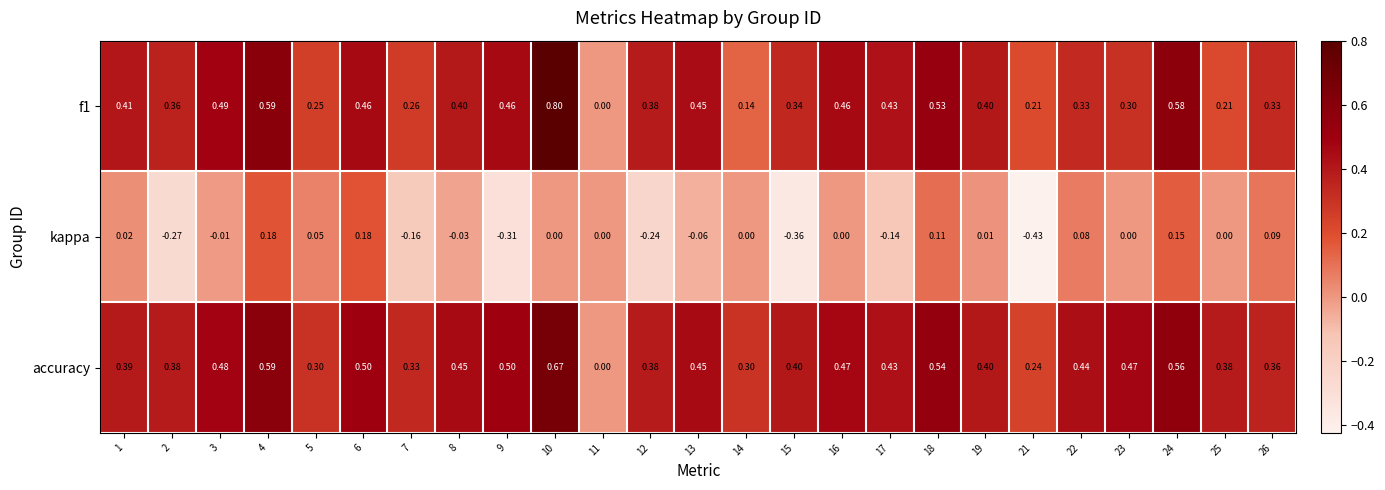

At 18, list the series in order from smallest to largest.

kappa, f1, accuracy